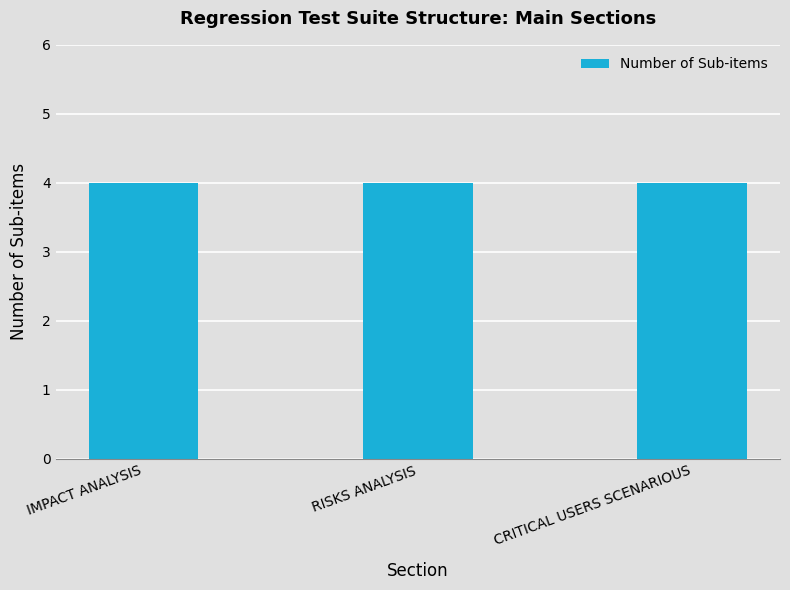

Which label corresponds to the smallest value in the chart?

IMPACT ANALYSIS